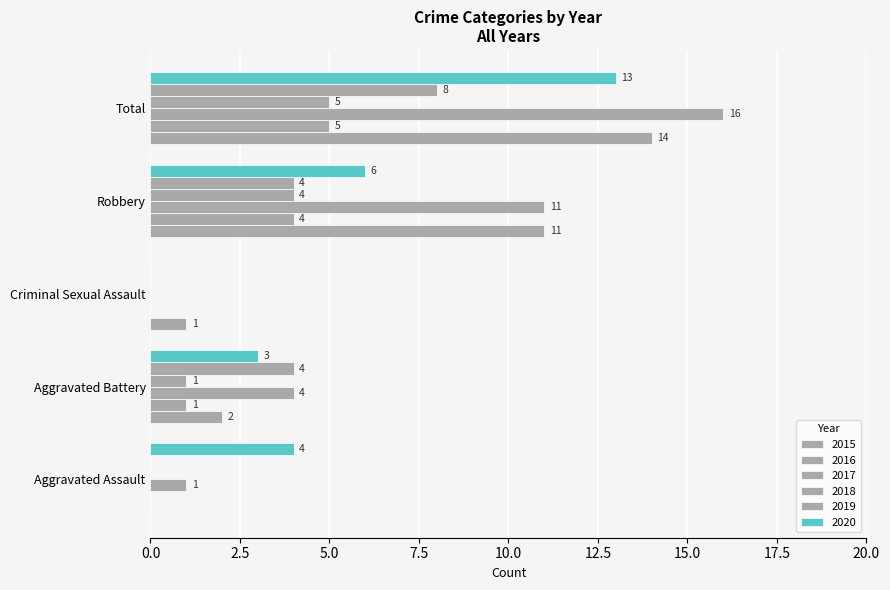

How many categories are shown in the chart?

5